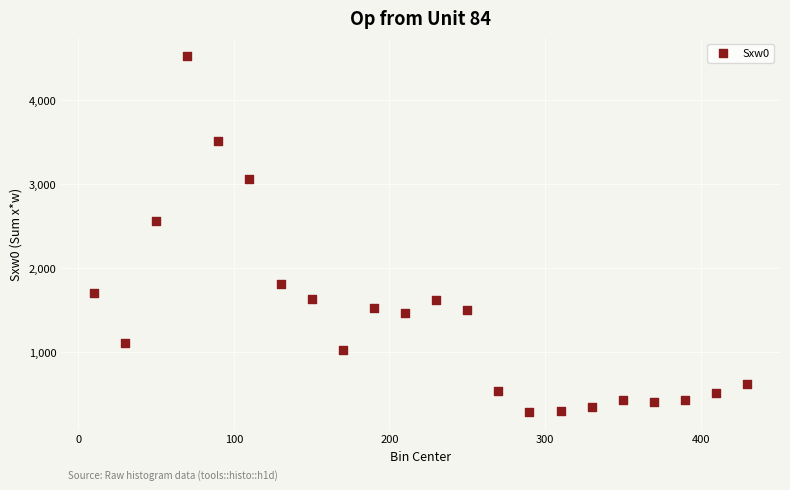

What Y value in the scatter plot is closest to 2406?

2556